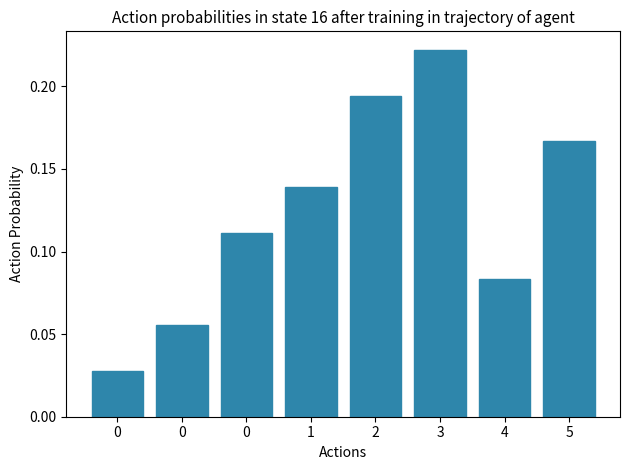

How many bars are there in total?

8